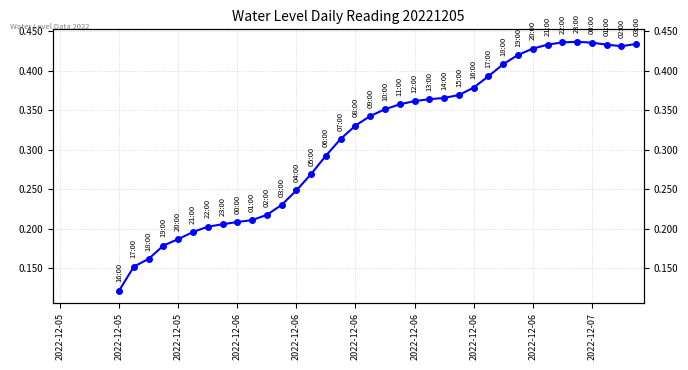

How many lines are shown in the chart?

1